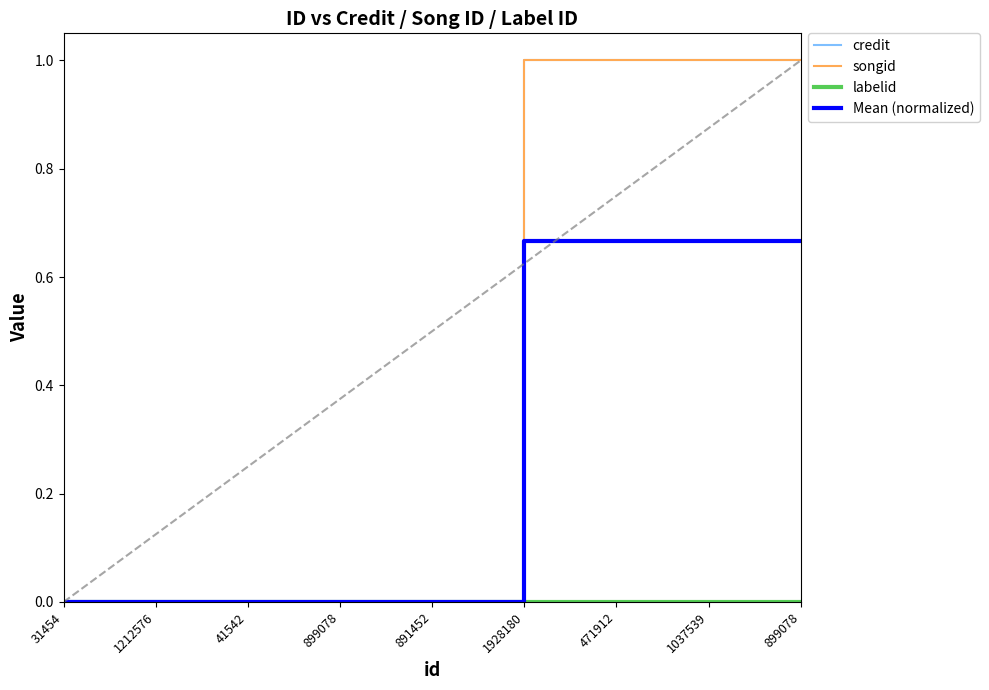

Reading left to right, transcribe all the data shown in this chart.

credit: 0.0	0.0	0.0	0.0	0.0	1.0	1.0	1.0	1.0
songid: 0.0	0.0	0.0	0.0	0.0	1.0	1.0	1.0	1.0
labelid: 0.0	0.0	0.0	0.0	0.0	0.0	0.0	0.0	0.0
Mean (normalized): 0.0	0.0	0.0	0.0	0.0	0.7	0.7	0.7	0.7